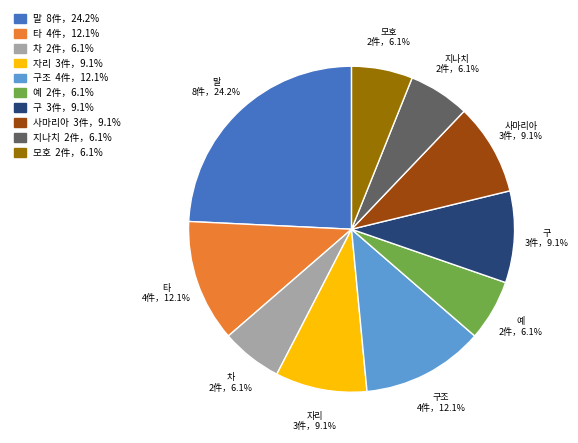

Is there a majority slice in this chart?

No